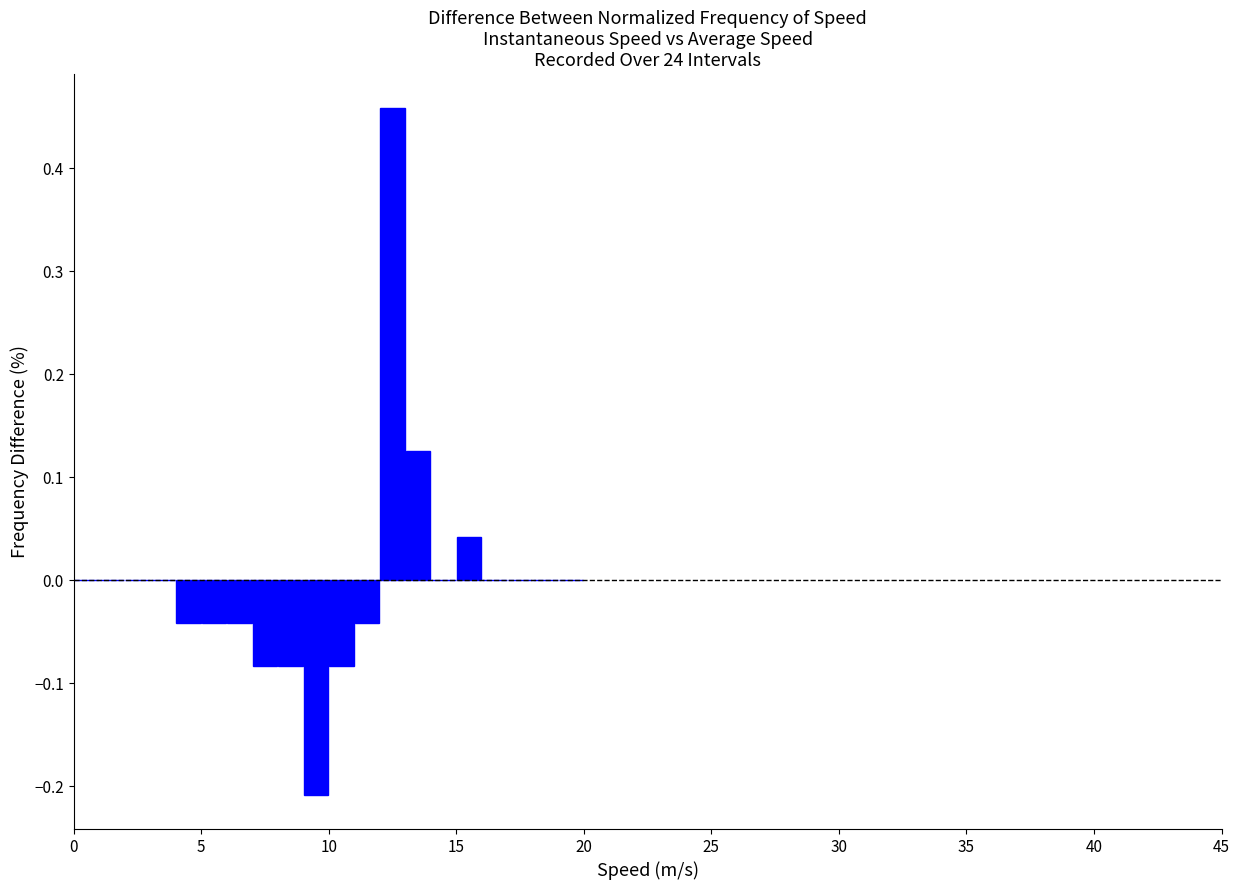

Read against the x-axis, roughly where is the centre of the tallest bar?

12.5